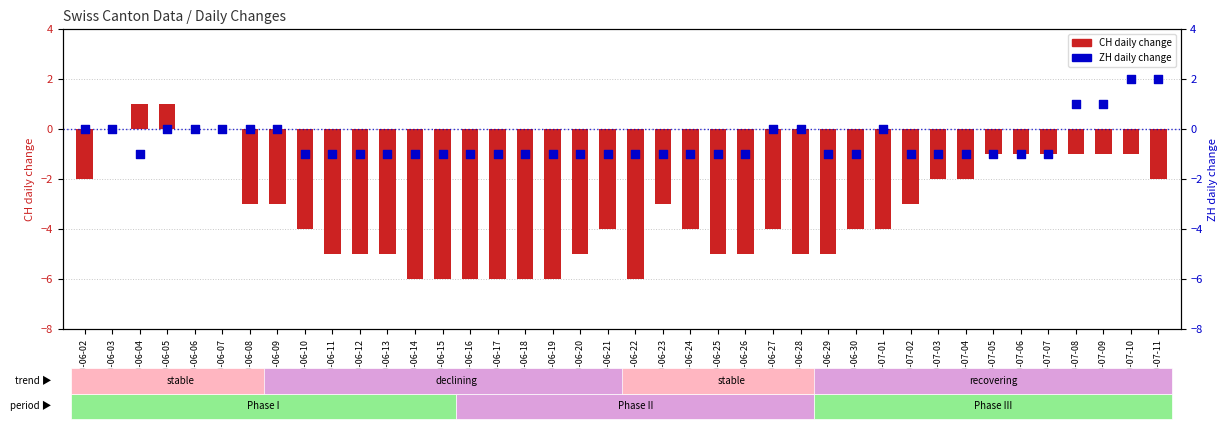

What is the total value across all series at 2020-06-17?

-7